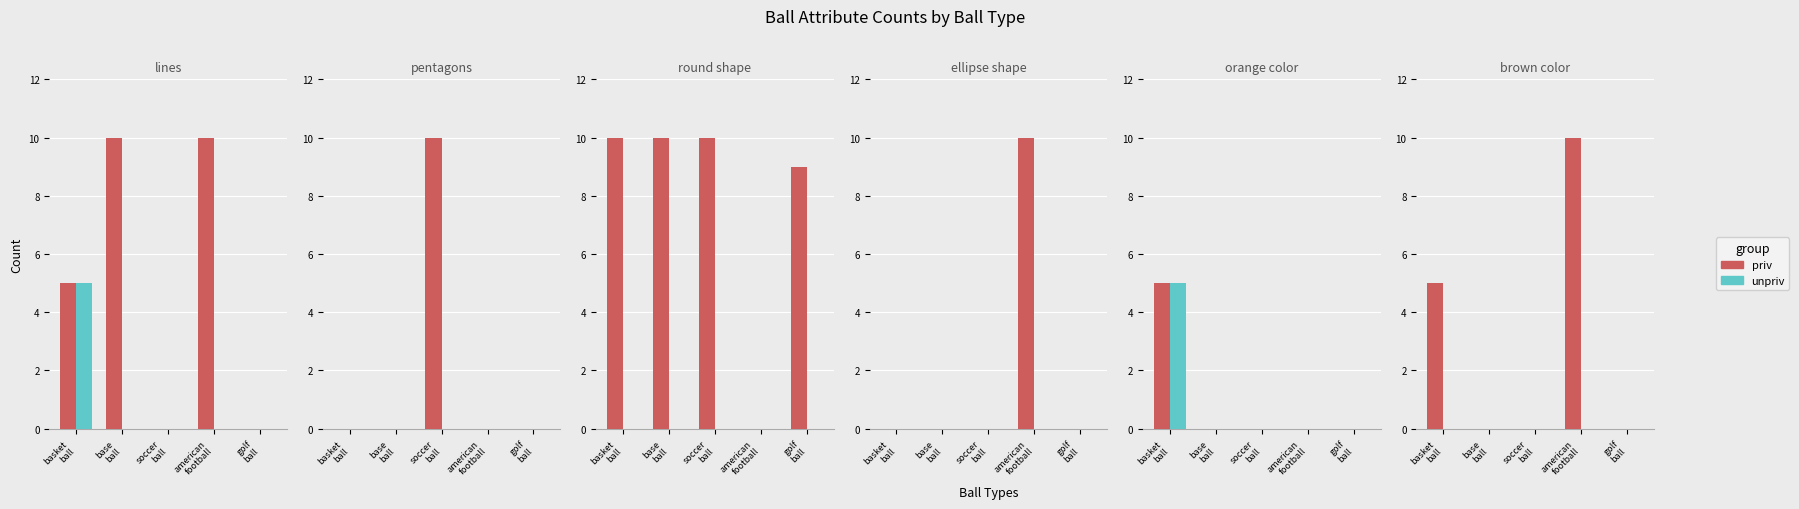

At which category is the sum across all series the highest?

american
football